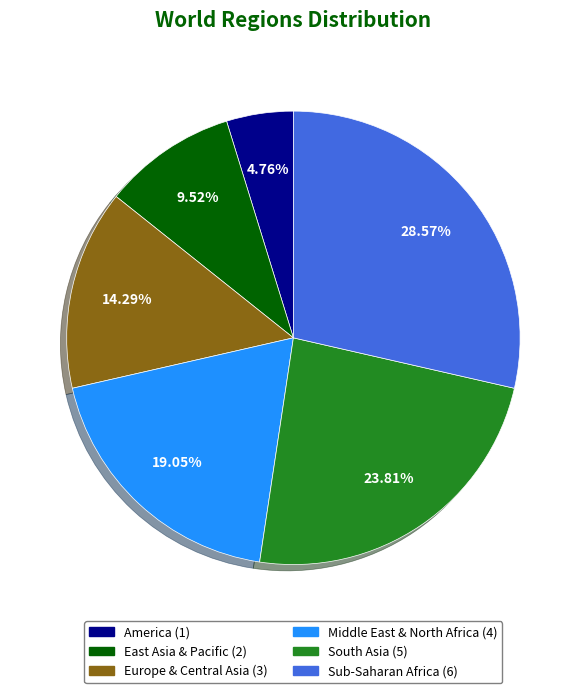

Is there a majority slice in this chart?

No